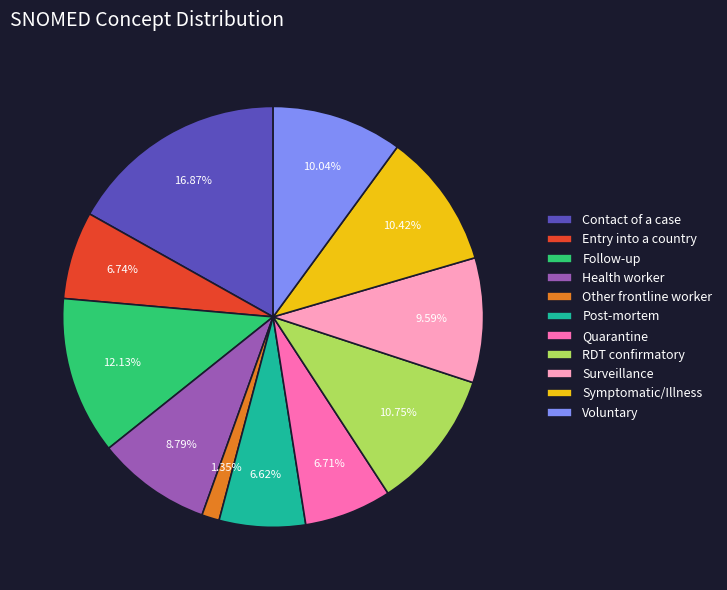

Approximately how many times larger is the value at Voluntary compared to Surveillance?

1.0